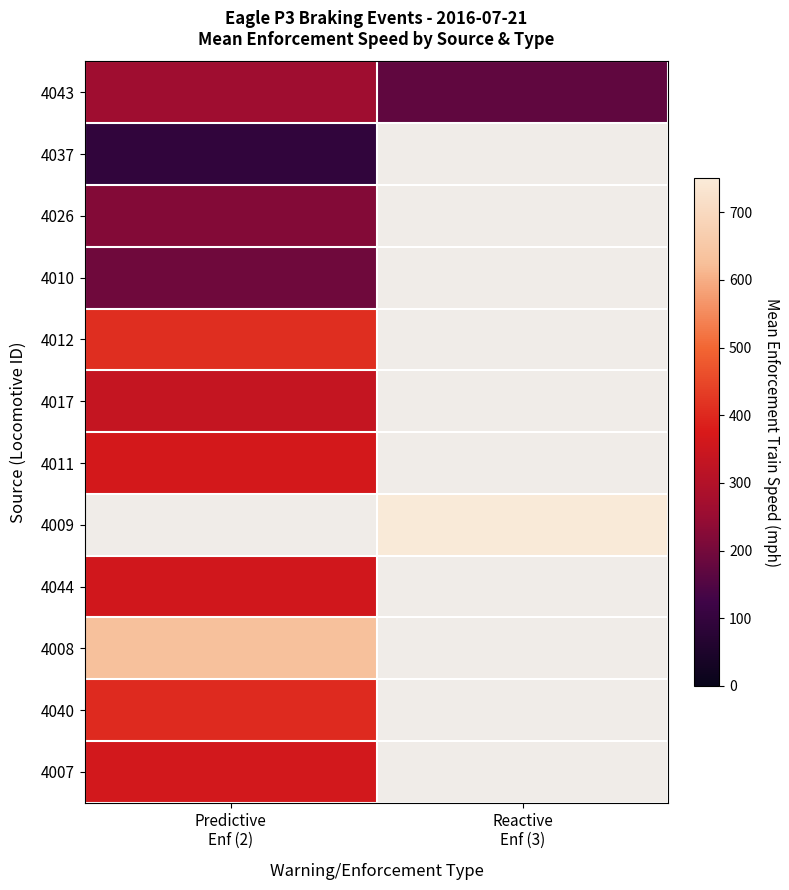

The 4044 series shows 248.5 at Predictive Enf (2). True or false?

False